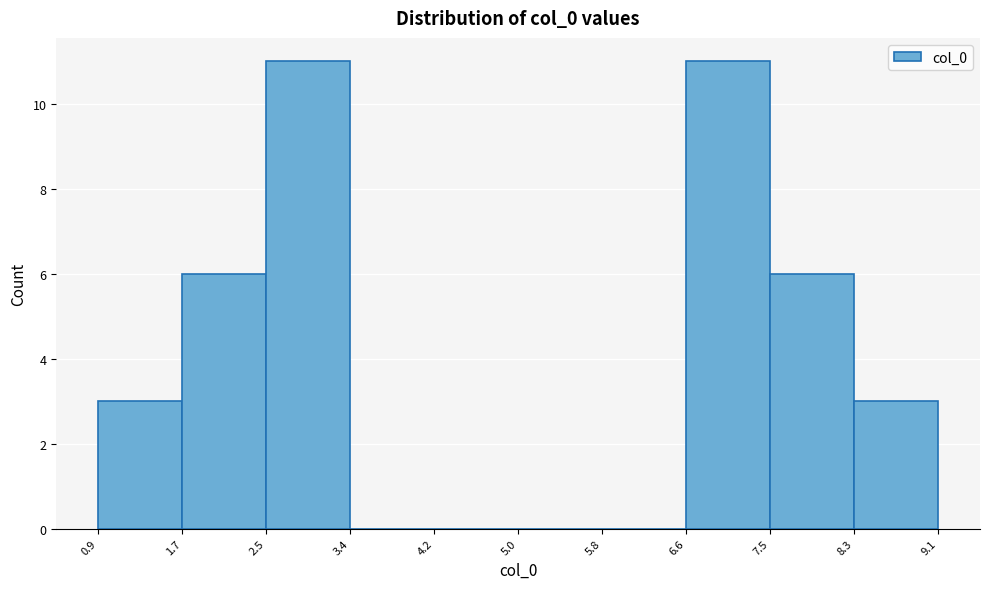

What is the height of the bar covering 1.7 to 2.5 on the x-axis? The values are not printed on the chart, so give them approximately, as read against the axis.

6